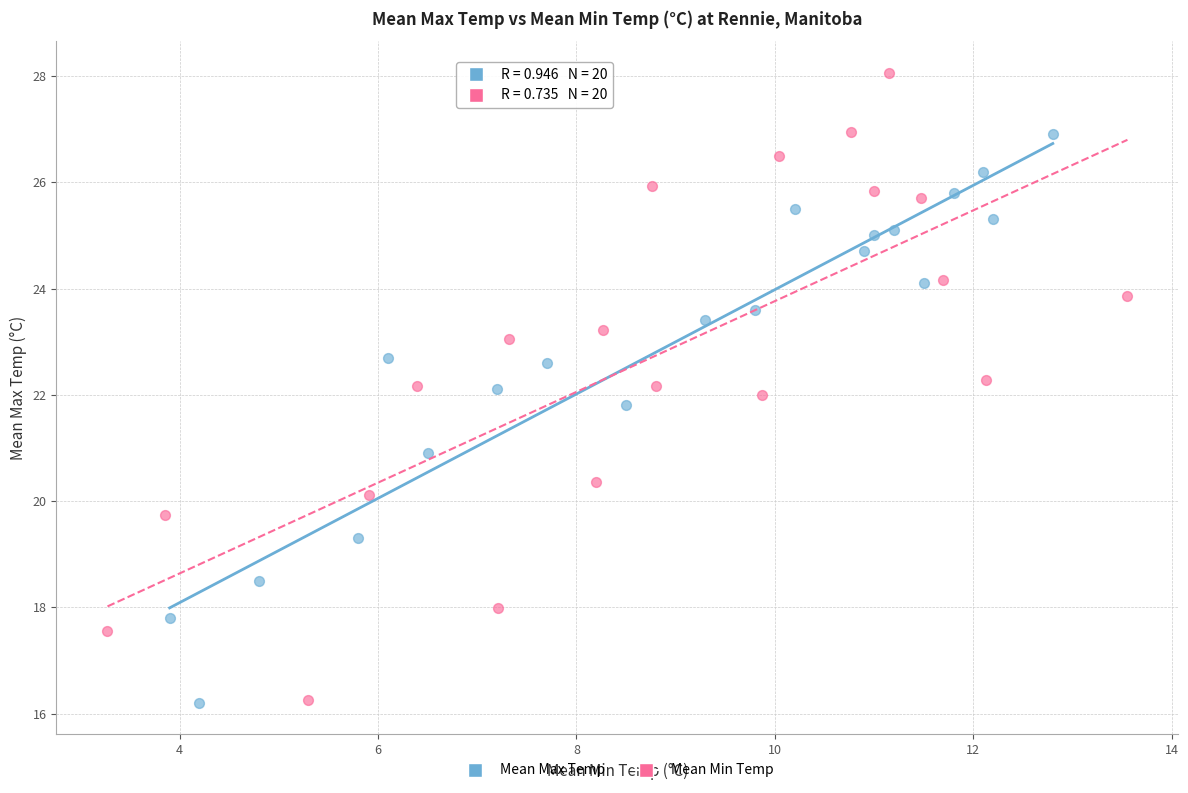

Which series reaches the maximum Y coordinate?

Mean Min Temp